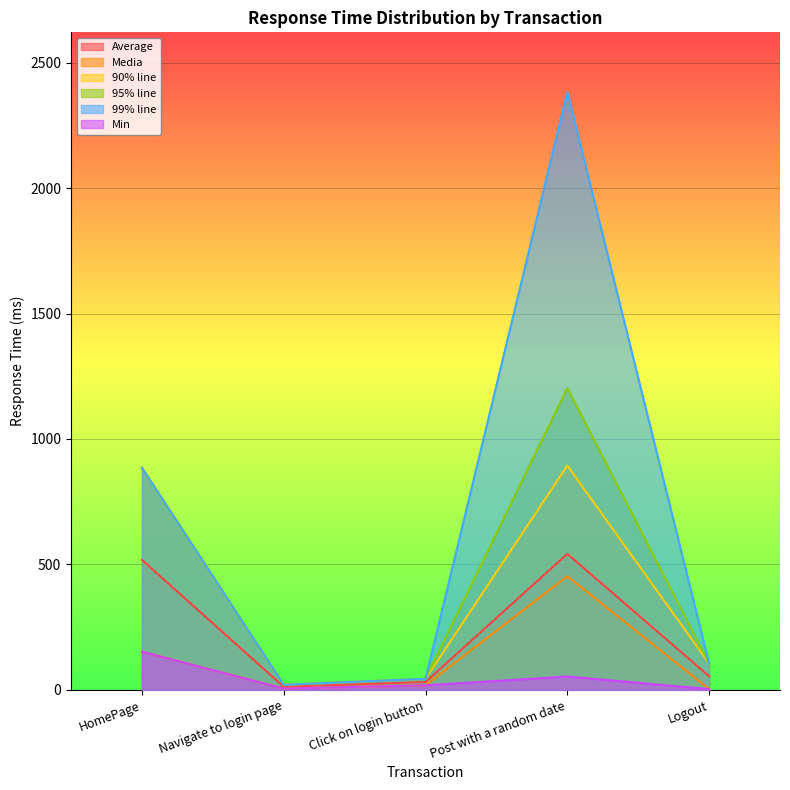

Read the Average value at HomePage, to the nearest 10.

520